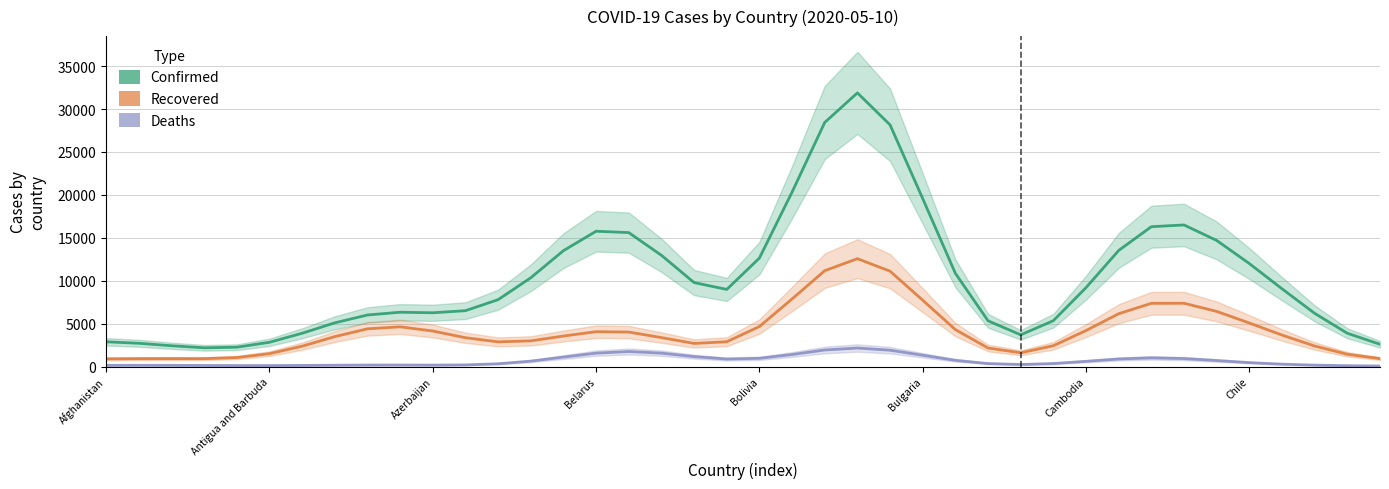

What is the total value across all series at 17?

17908.0